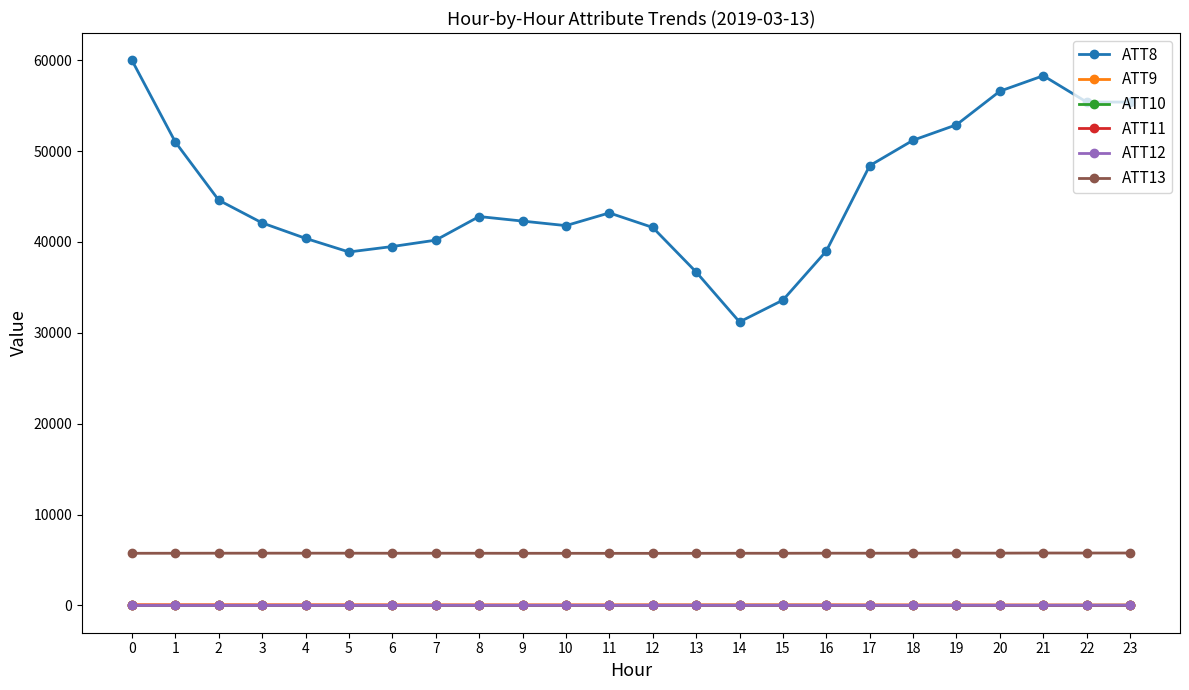

Which series changed the most between 7 and 12?

ATT8